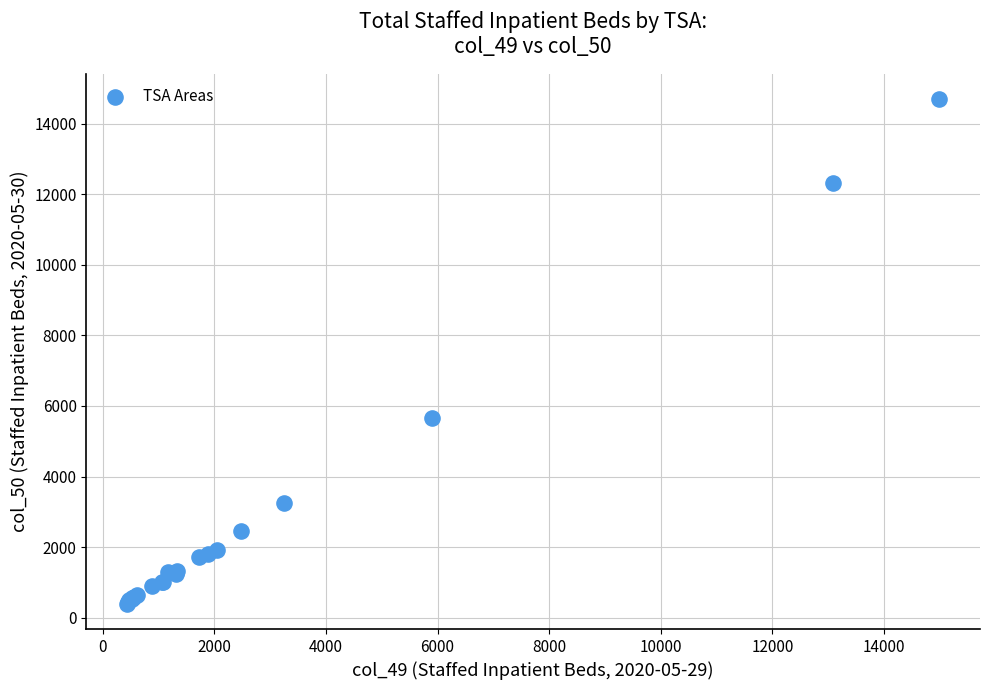

What Y value in the scatter plot is closest to 7546?

5659